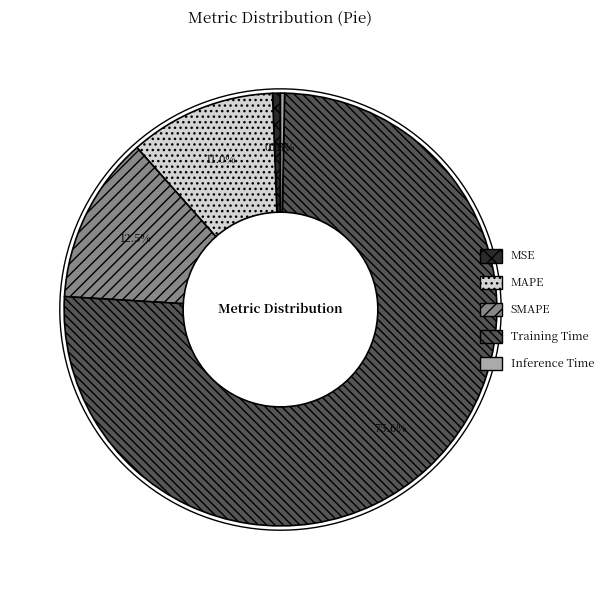

The MSE slice represents 1% of the pie. True or false?

True